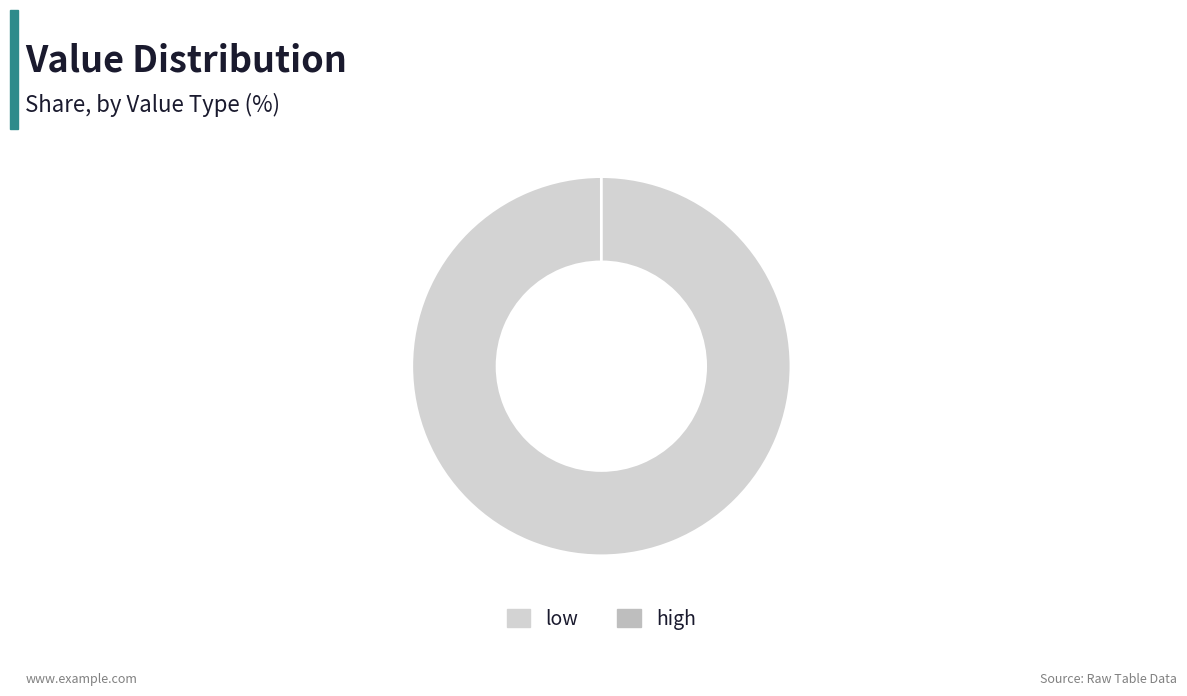

What percentage do high and low together represent?

100.0%